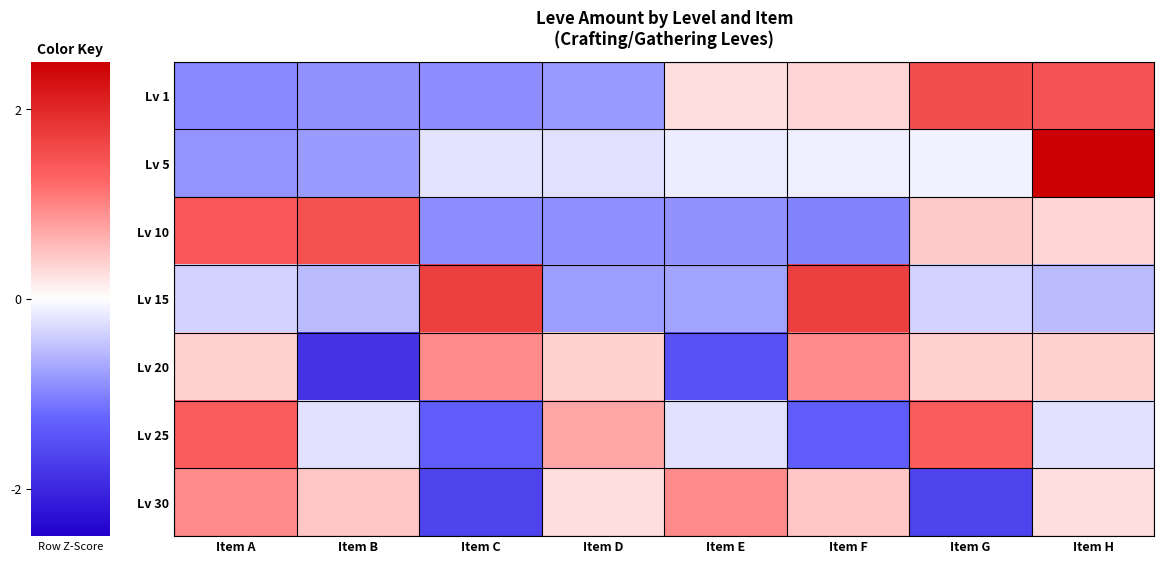

Rank the series by their maximum value, from lowest to highest.

Lv 20, Lv 30, Lv 25, Lv 10, Lv 1, Lv 15, Lv 5